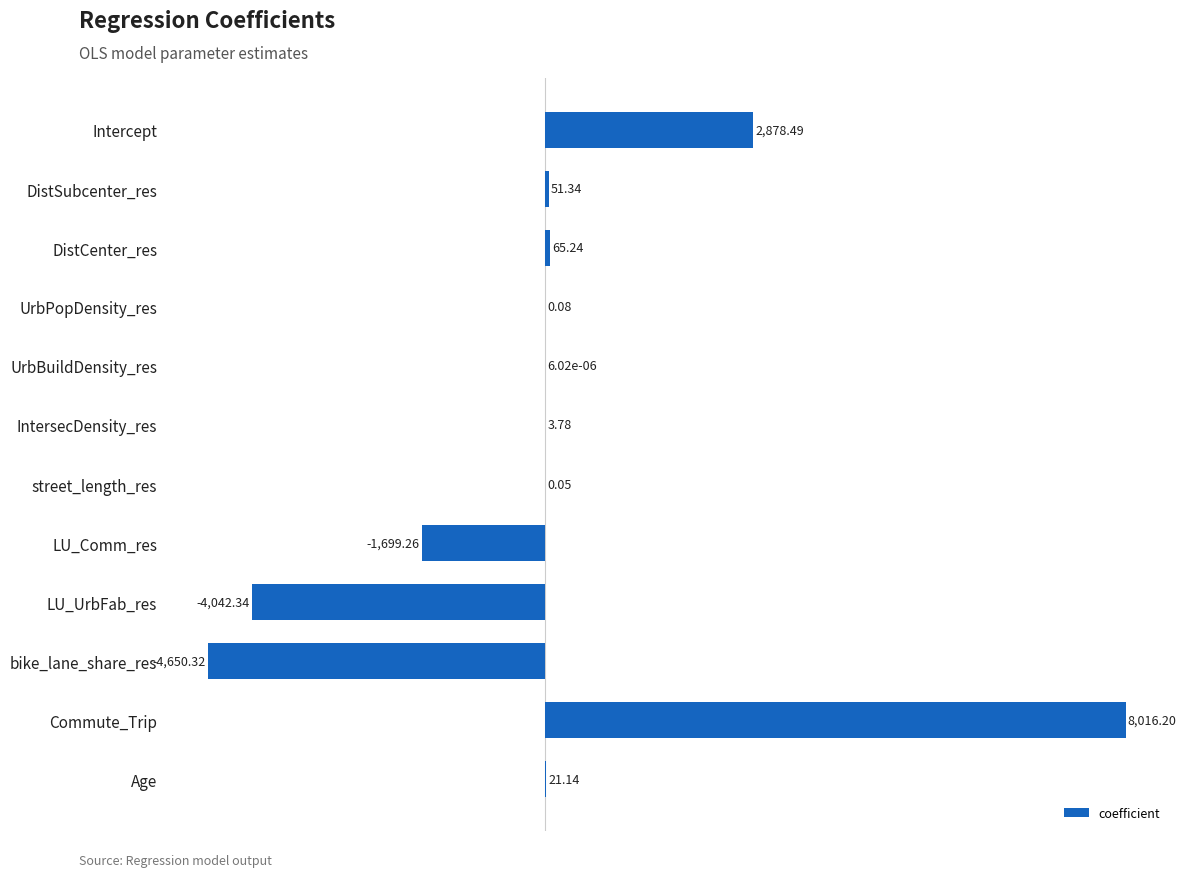

What is the sum of all values?

644.4